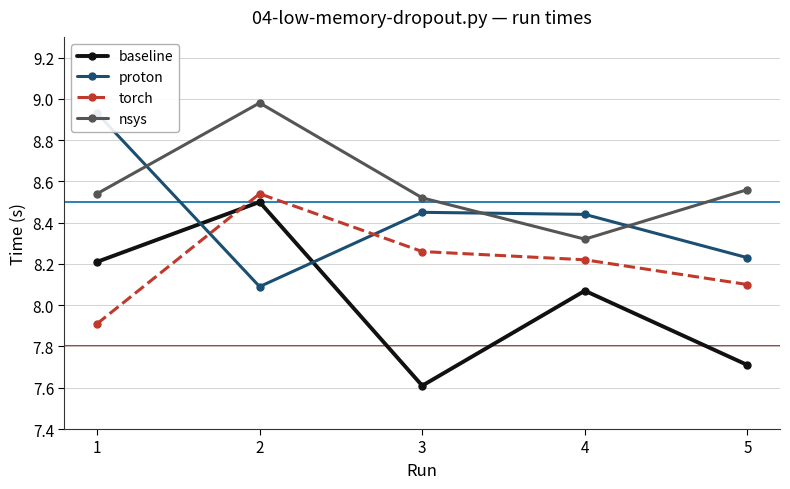

How many values in the torch series are below 8?

1